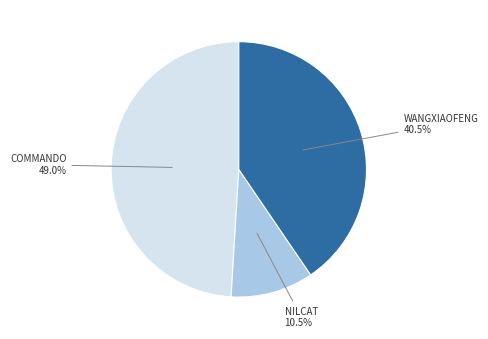

Is there any slice that represents more than half of the pie?

No